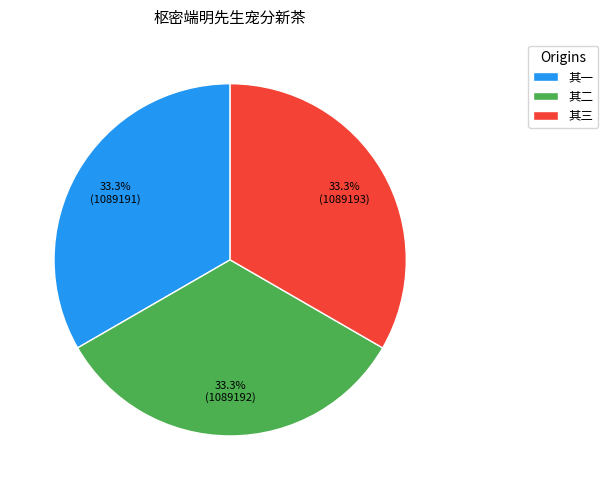

What is the total percentage of 其三 and 其一?

66.7%